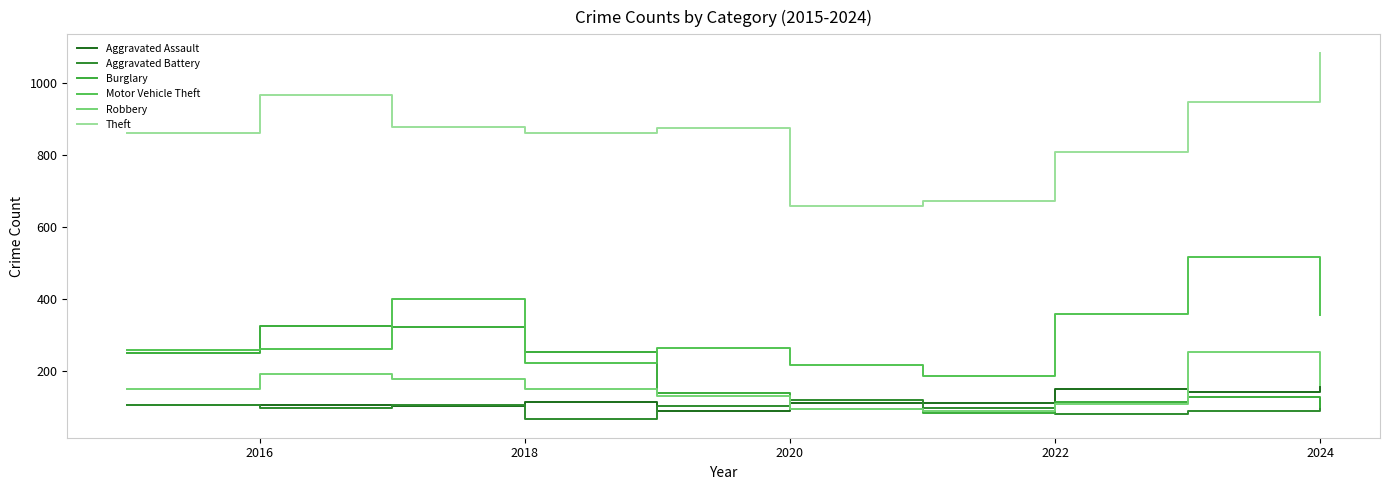

Does the chart display data point markers on the line(s)?

No